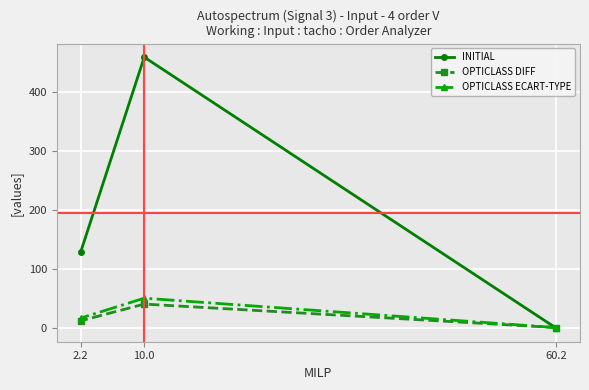

The OPTICLASS ECART-TYPE series shows 16.1 at 2.2. True or false?

True